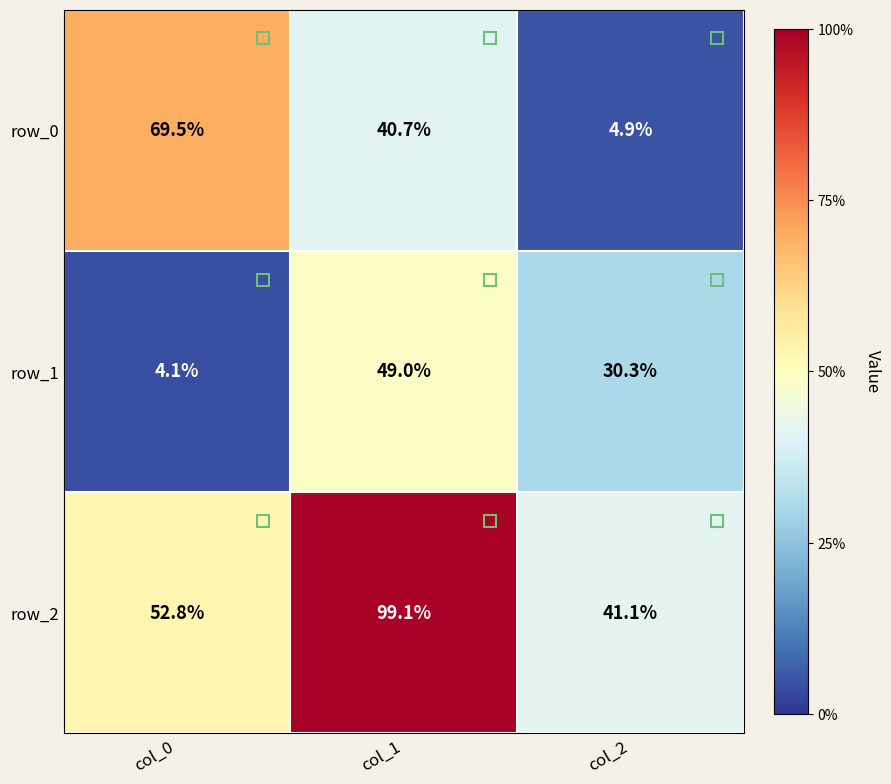

Rank the series by their maximum value, from lowest to highest.

row_1, row_0, row_2